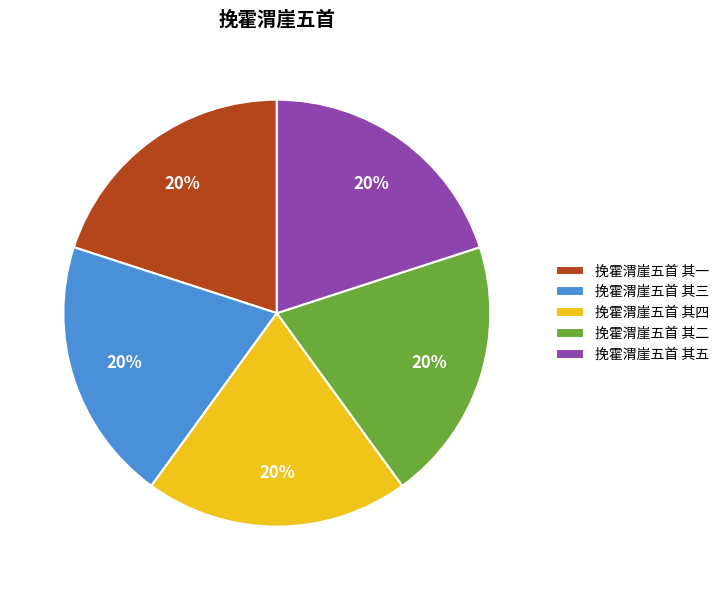

Approximately how many times larger is the value at 挽霍渭崖五首 其一 compared to 挽霍渭崖五首 其二?

1.0